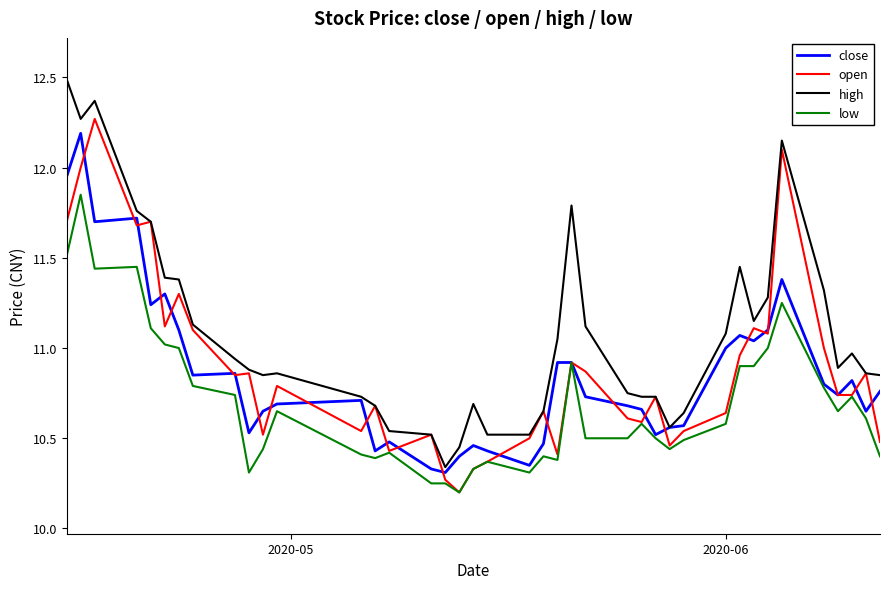

Which series has the largest total across all categories?

high